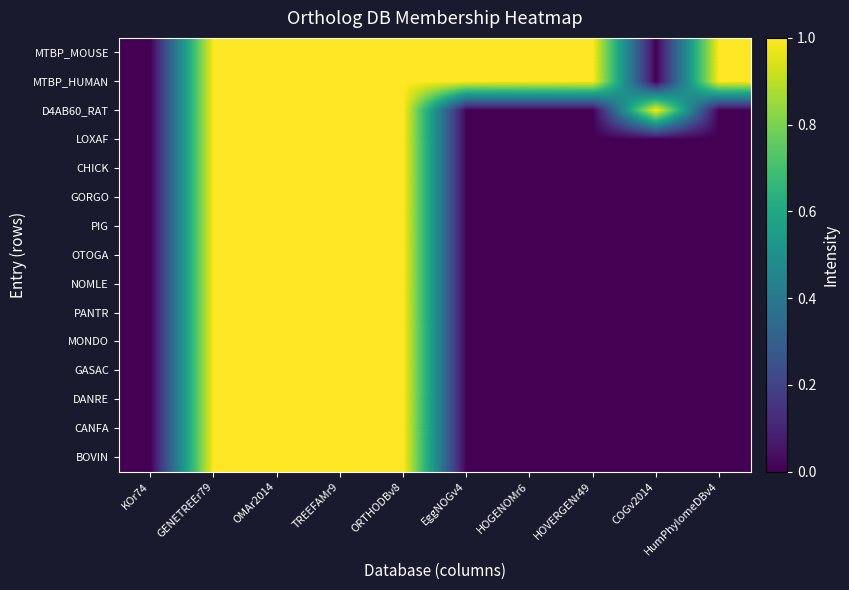

Reading right to left, transcribe all the data shown in this chart.

MTBP_MOUSE: HumPhylomeDBv4=1	COGv2014=0	HOVERGENr49=1	HOGENOMr6=1	EggNOGv4=1	ORTHODBv8=1	TREEFAMr9=1	OMAr2014=1	GENETREEr79=1	KOr74=0
MTBP_HUMAN: HumPhylomeDBv4=1	COGv2014=0	HOVERGENr49=1	HOGENOMr6=1	EggNOGv4=1	ORTHODBv8=1	TREEFAMr9=1	OMAr2014=1	GENETREEr79=1	KOr74=0
D4AB60_RAT: HumPhylomeDBv4=0	COGv2014=1	HOVERGENr49=0	HOGENOMr6=0	EggNOGv4=0	ORTHODBv8=1	TREEFAMr9=1	OMAr2014=1	GENETREEr79=1	KOr74=0
LOXAF: HumPhylomeDBv4=0	COGv2014=0	HOVERGENr49=0	HOGENOMr6=0	EggNOGv4=0	ORTHODBv8=1	TREEFAMr9=1	OMAr2014=1	GENETREEr79=1	KOr74=0
CHICK: HumPhylomeDBv4=0	COGv2014=0	HOVERGENr49=0	HOGENOMr6=0	EggNOGv4=0	ORTHODBv8=1	TREEFAMr9=1	OMAr2014=1	GENETREEr79=1	KOr74=0
GORGO: HumPhylomeDBv4=0	COGv2014=0	HOVERGENr49=0	HOGENOMr6=0	EggNOGv4=0	ORTHODBv8=1	TREEFAMr9=1	OMAr2014=1	GENETREEr79=1	KOr74=0
PIG: HumPhylomeDBv4=0	COGv2014=0	HOVERGENr49=0	HOGENOMr6=0	EggNOGv4=0	ORTHODBv8=1	TREEFAMr9=1	OMAr2014=1	GENETREEr79=1	KOr74=0
OTOGA: HumPhylomeDBv4=0	COGv2014=0	HOVERGENr49=0	HOGENOMr6=0	EggNOGv4=0	ORTHODBv8=1	TREEFAMr9=1	OMAr2014=1	GENETREEr79=1	KOr74=0
NOMLE: HumPhylomeDBv4=0	COGv2014=0	HOVERGENr49=0	HOGENOMr6=0	EggNOGv4=0	ORTHODBv8=1	TREEFAMr9=1	OMAr2014=1	GENETREEr79=1	KOr74=0
PANTR: HumPhylomeDBv4=0	COGv2014=0	HOVERGENr49=0	HOGENOMr6=0	EggNOGv4=0	ORTHODBv8=1	TREEFAMr9=1	OMAr2014=1	GENETREEr79=1	KOr74=0
MONDO: HumPhylomeDBv4=0	COGv2014=0	HOVERGENr49=0	HOGENOMr6=0	EggNOGv4=0	ORTHODBv8=1	TREEFAMr9=1	OMAr2014=1	GENETREEr79=1	KOr74=0
GASAC: HumPhylomeDBv4=0	COGv2014=0	HOVERGENr49=0	HOGENOMr6=0	EggNOGv4=0	ORTHODBv8=1	TREEFAMr9=1	OMAr2014=1	GENETREEr79=1	KOr74=0
DANRE: HumPhylomeDBv4=0	COGv2014=0	HOVERGENr49=0	HOGENOMr6=0	EggNOGv4=0	ORTHODBv8=1	TREEFAMr9=1	OMAr2014=1	GENETREEr79=1	KOr74=0
CANFA: HumPhylomeDBv4=0	COGv2014=0	HOVERGENr49=0	HOGENOMr6=0	EggNOGv4=0	ORTHODBv8=1	TREEFAMr9=1	OMAr2014=1	GENETREEr79=1	KOr74=0
BOVIN: HumPhylomeDBv4=0	COGv2014=0	HOVERGENr49=0	HOGENOMr6=0	EggNOGv4=0	ORTHODBv8=1	TREEFAMr9=1	OMAr2014=1	GENETREEr79=1	KOr74=0